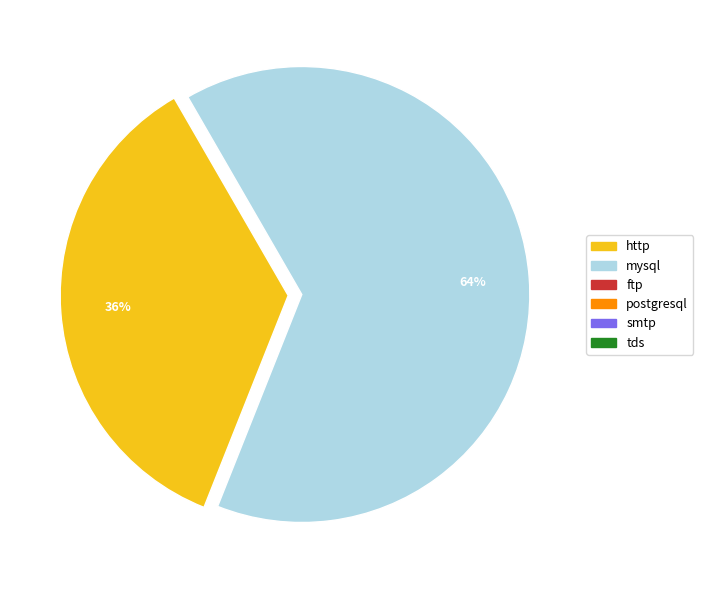

Does any single category account for the majority?

Yes